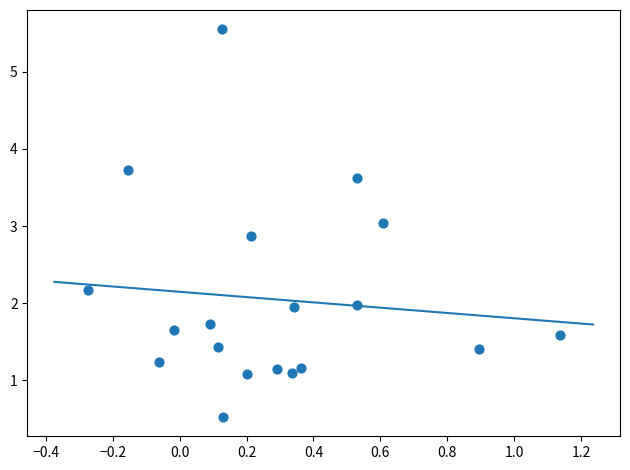

What is the range of X values (max minus min)?

1.4